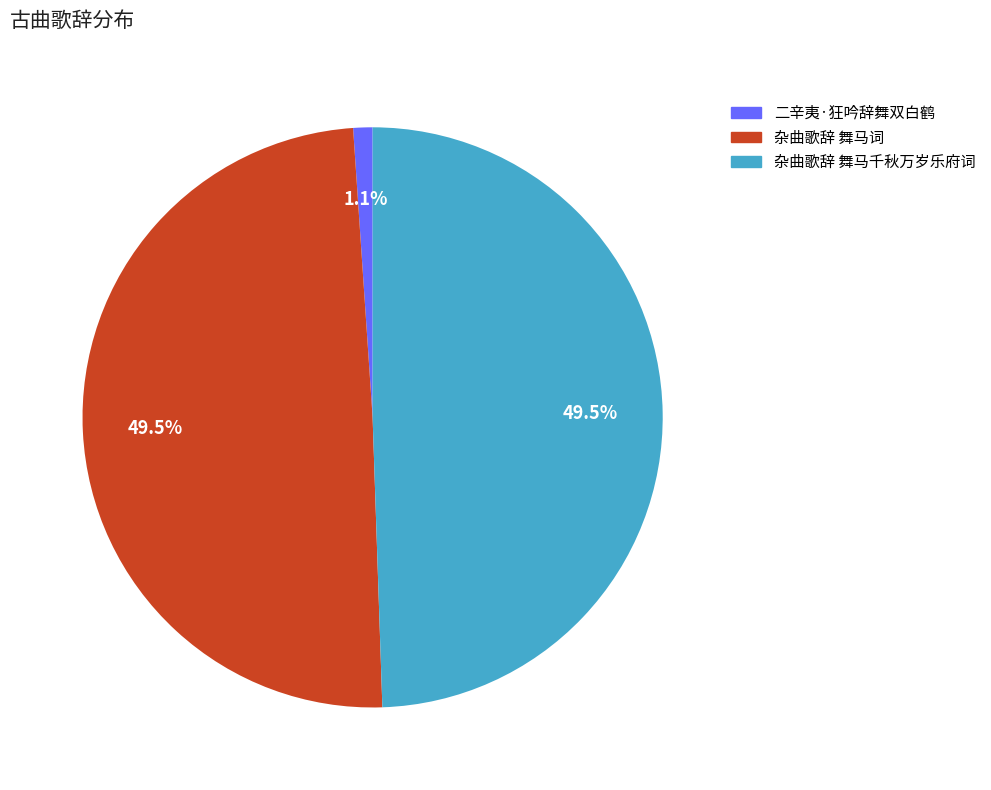

How much of the chart is everything except 二辛夷·狂吟辞舞双白鹤?

98.9%